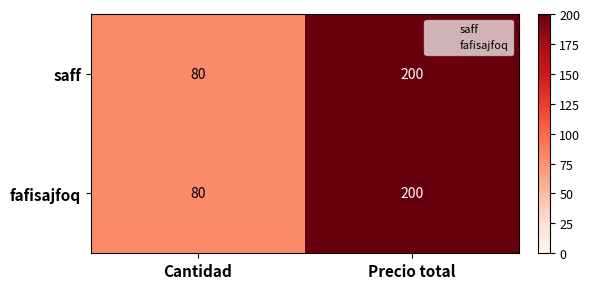

What is the average value of the saff series?

140